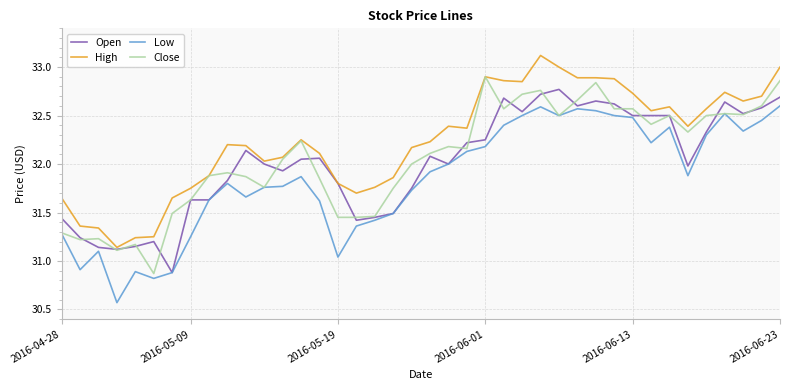

True or false: Low and High intersect in this chart.

False